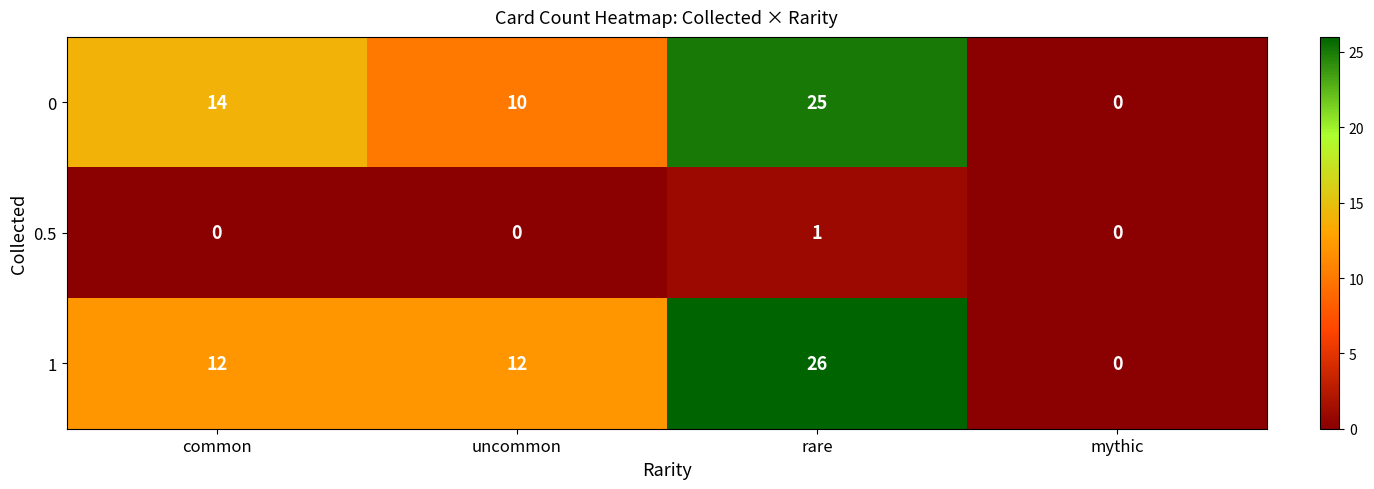

The value of 1 at common is 16. True or false?

False